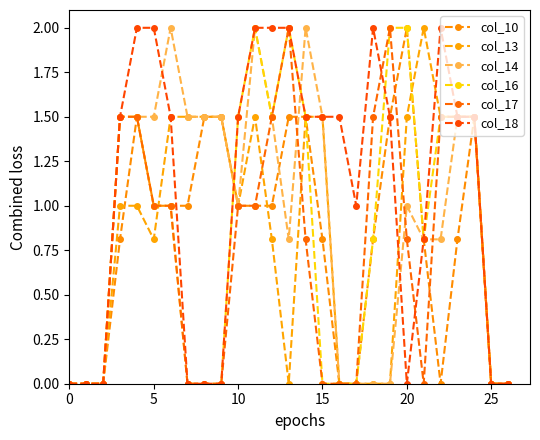

How many categories are shown in the chart?

27